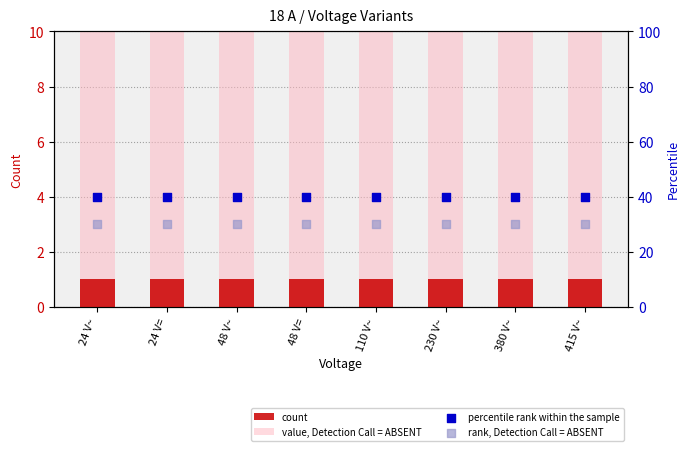

Which series has the widest spread of Y values?

count